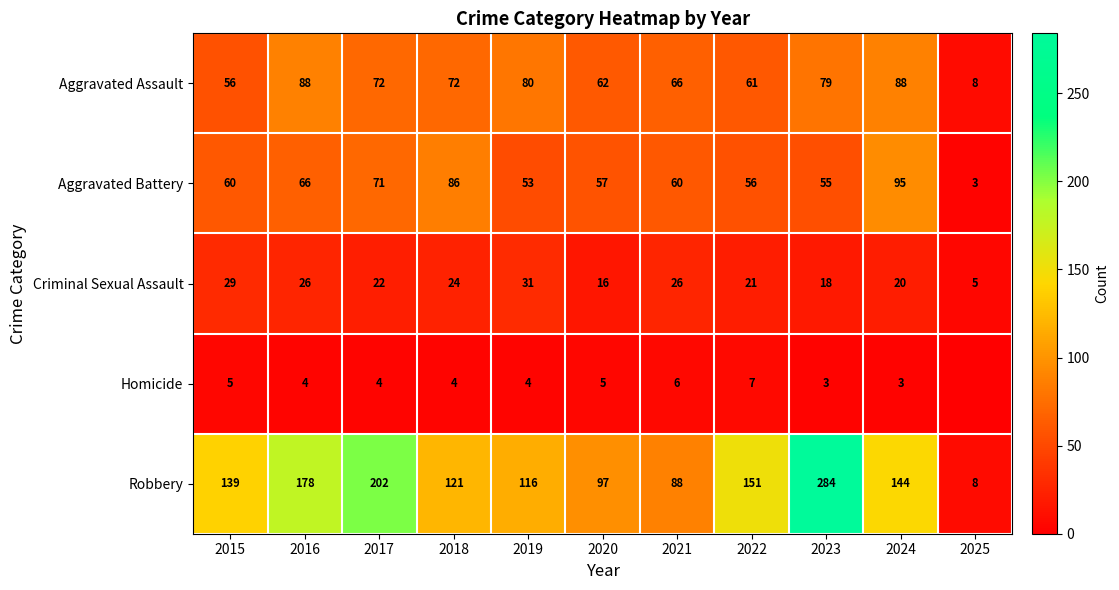

Rank the series at 2019 from lowest to highest value.

Homicide, Criminal Sexual Assault, Aggravated Battery, Aggravated Assault, Robbery